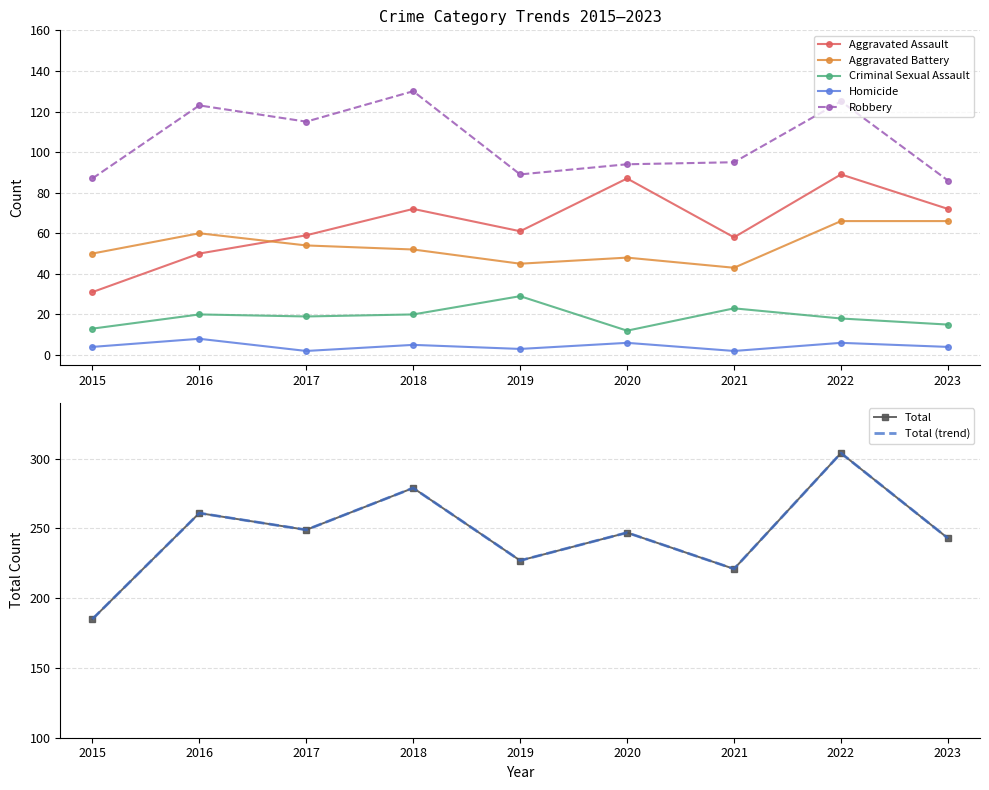

At which category does Robbery reach its first local peak?

2016